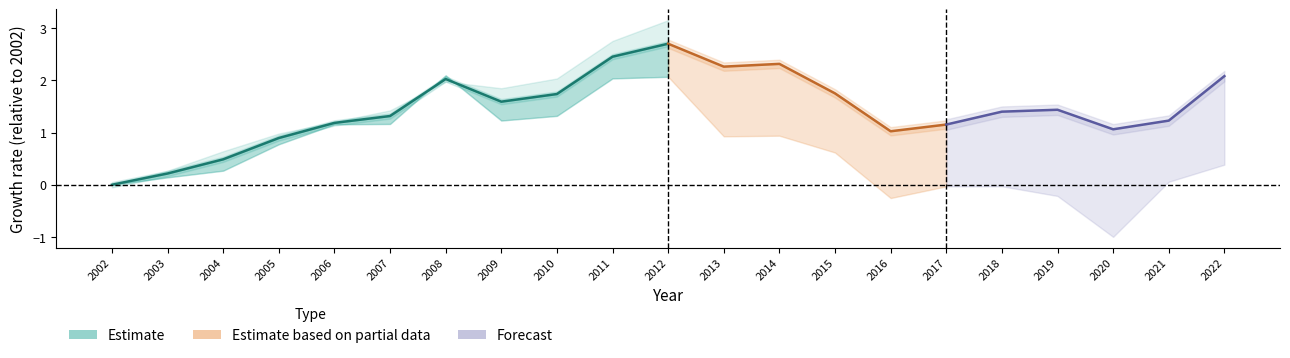

What is the sum of the values at 2005 and 2010?

2.6